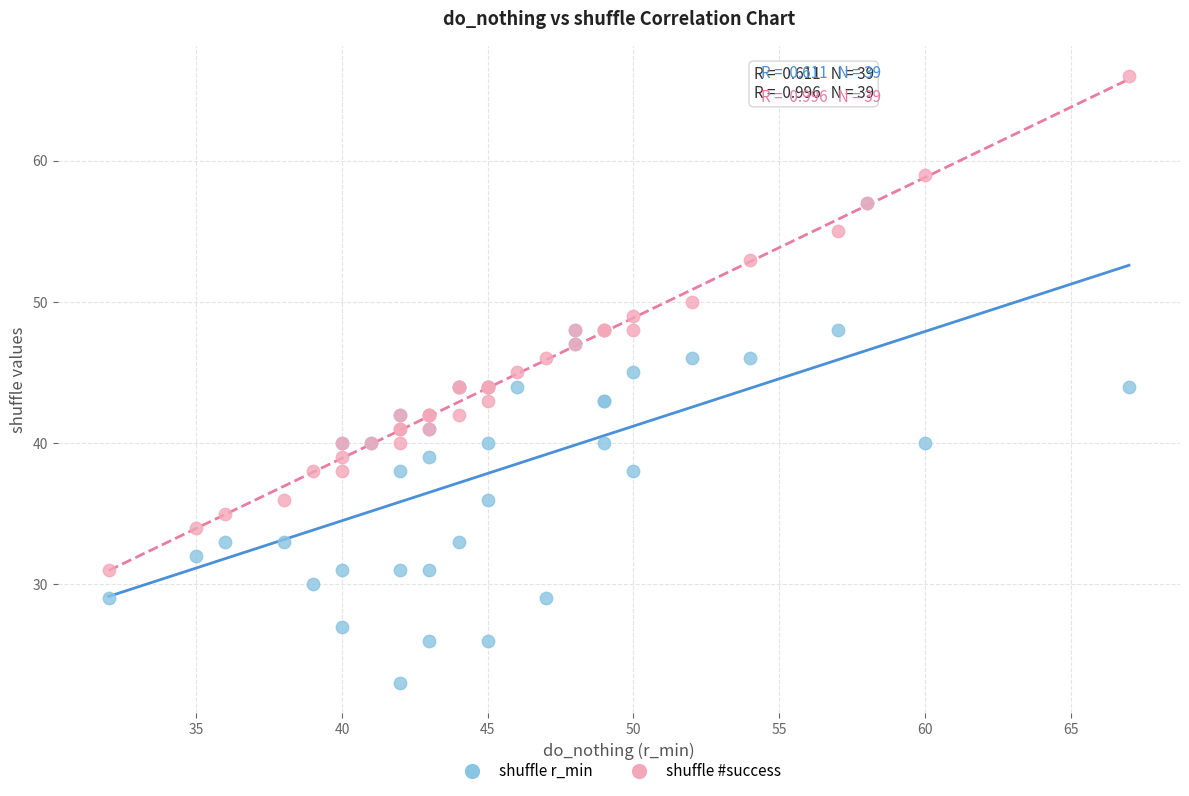

What are all the series names shown in the legend?

shuffle r_min, shuffle #success